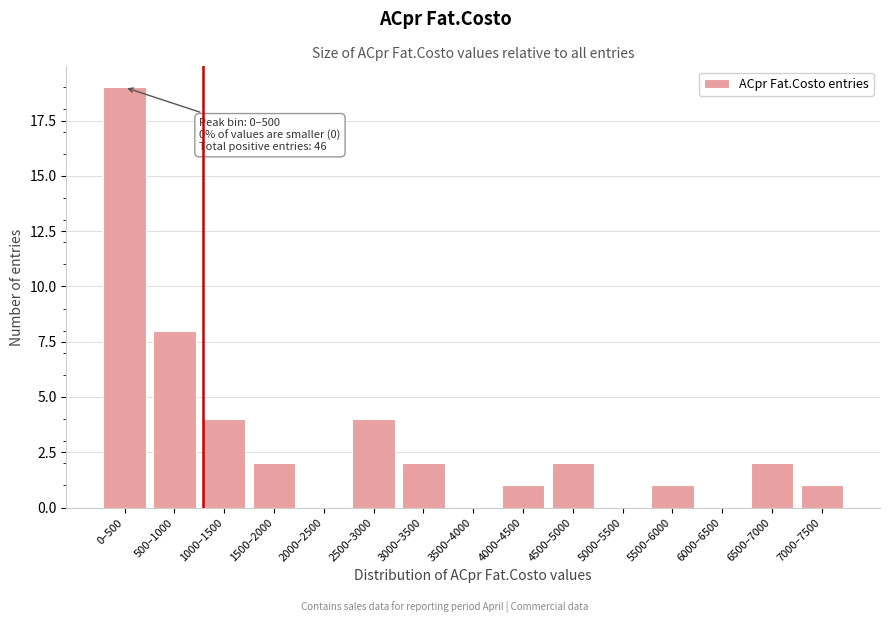

Reading left to right, transcribe all the data shown in this chart.

0–500=19	500–1000=8	1000–1500=4	1500–2000=2	2000–2500=0	2500–3000=4	3000–3500=2	3500–4000=0	4000–4500=1	4500–5000=2	5000–5500=0	5500–6000=1	6000–6500=0	6500–7000=2	7000–7500=1